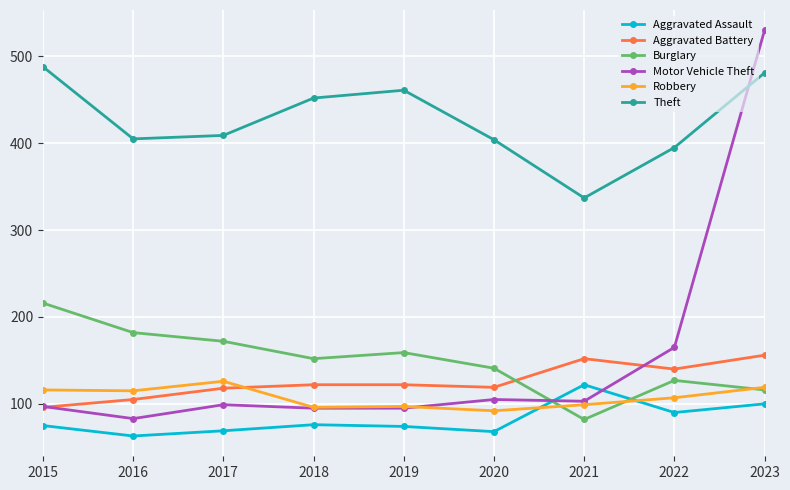

What is the difference between the maximum and second lowest values in the Motor Vehicle Theft series?

435